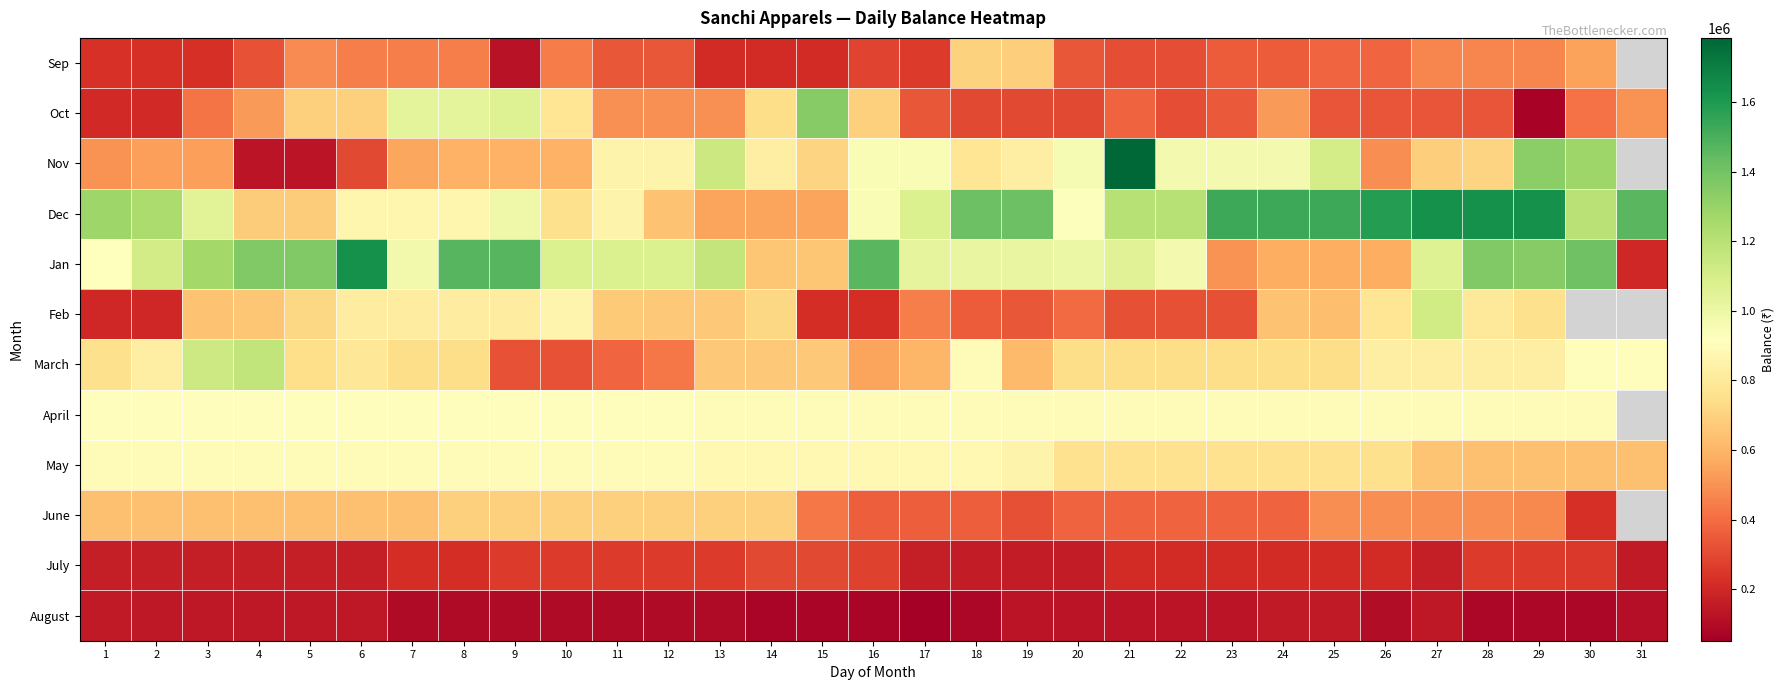

At which label does Nov first exceed 828033?

11